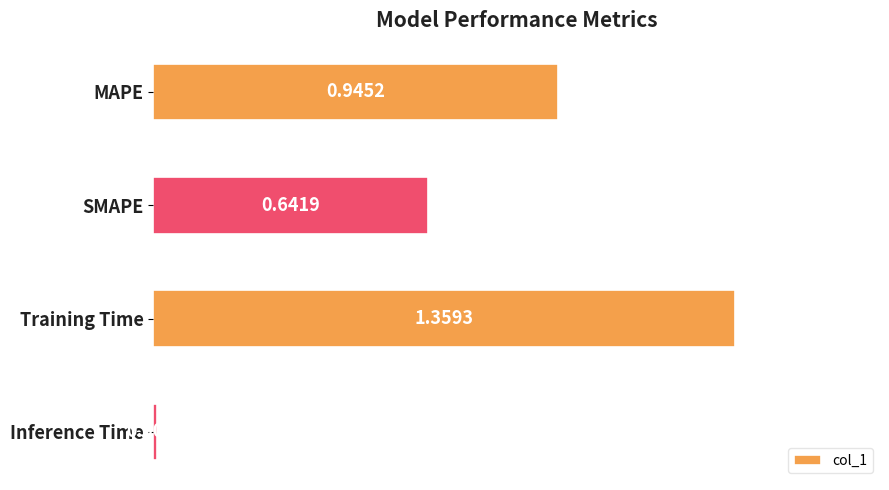

List the labels in order of value, largest first.

Training Time, MAPE, SMAPE, Inference Time